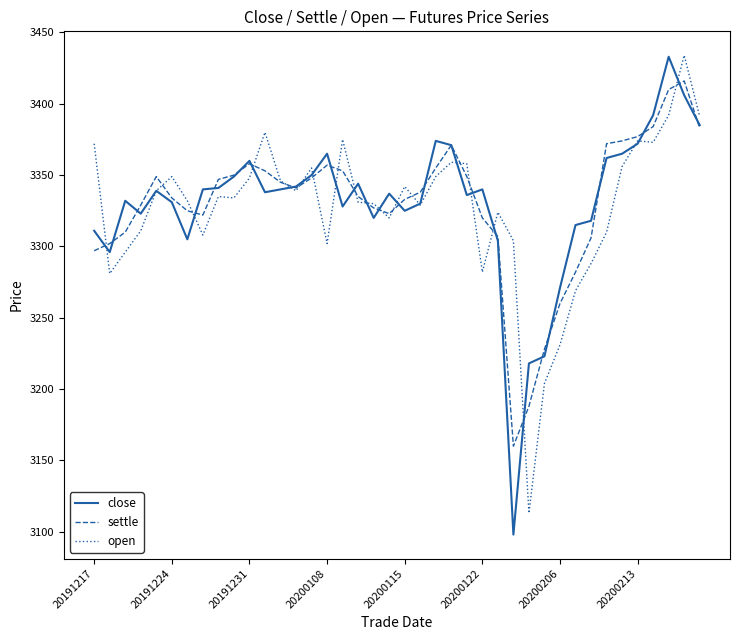

What is the greatest value displayed?

3434